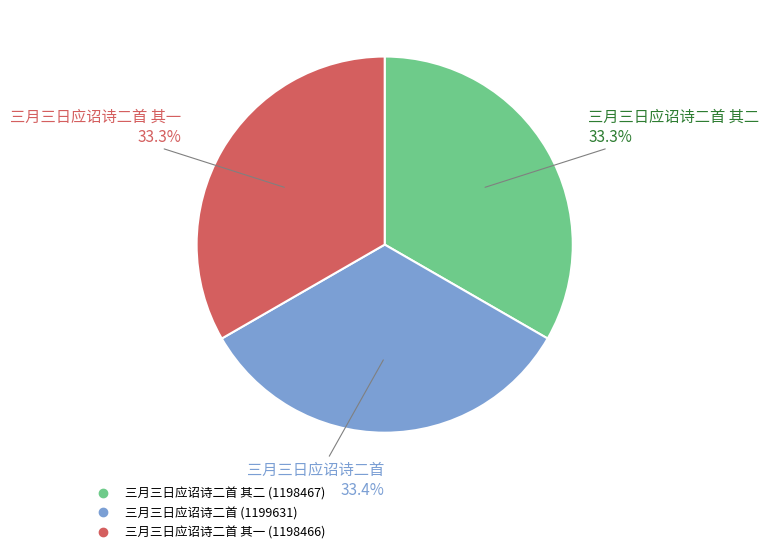

How many segments does this pie chart have?

3